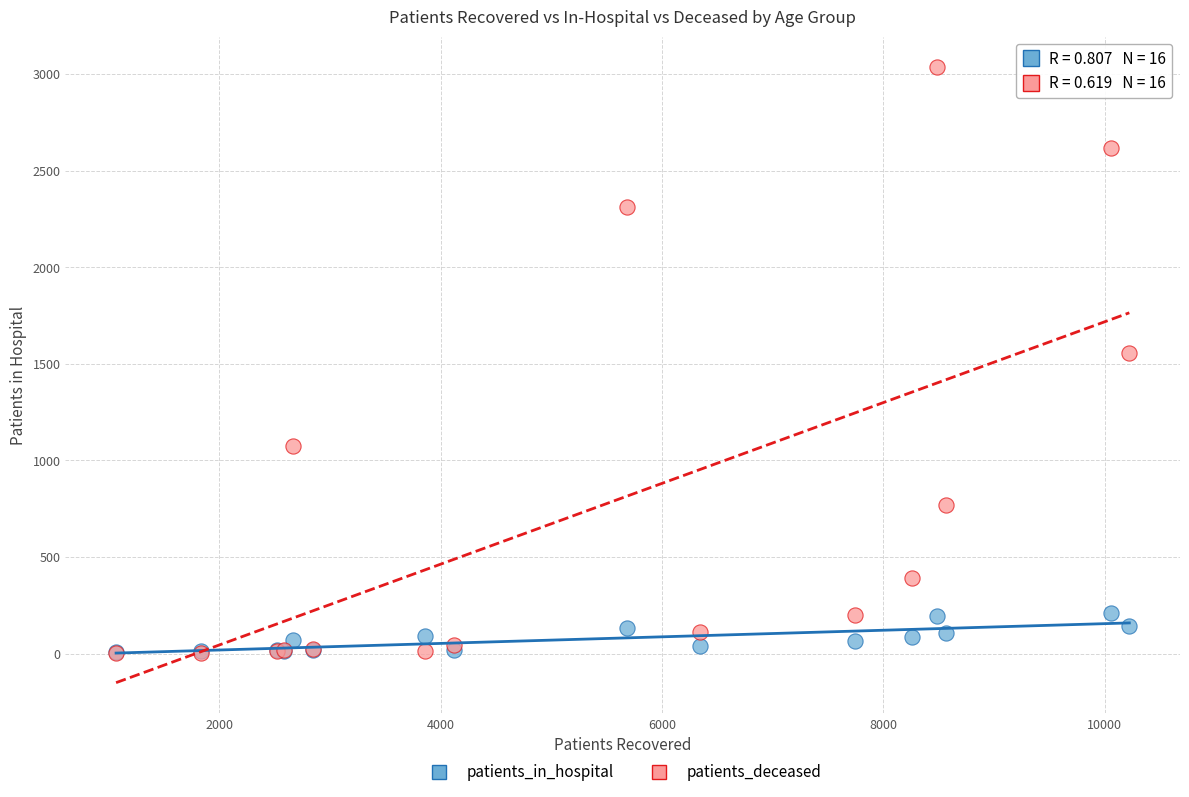

Across all series, what Y value is closest to 1519?

1555